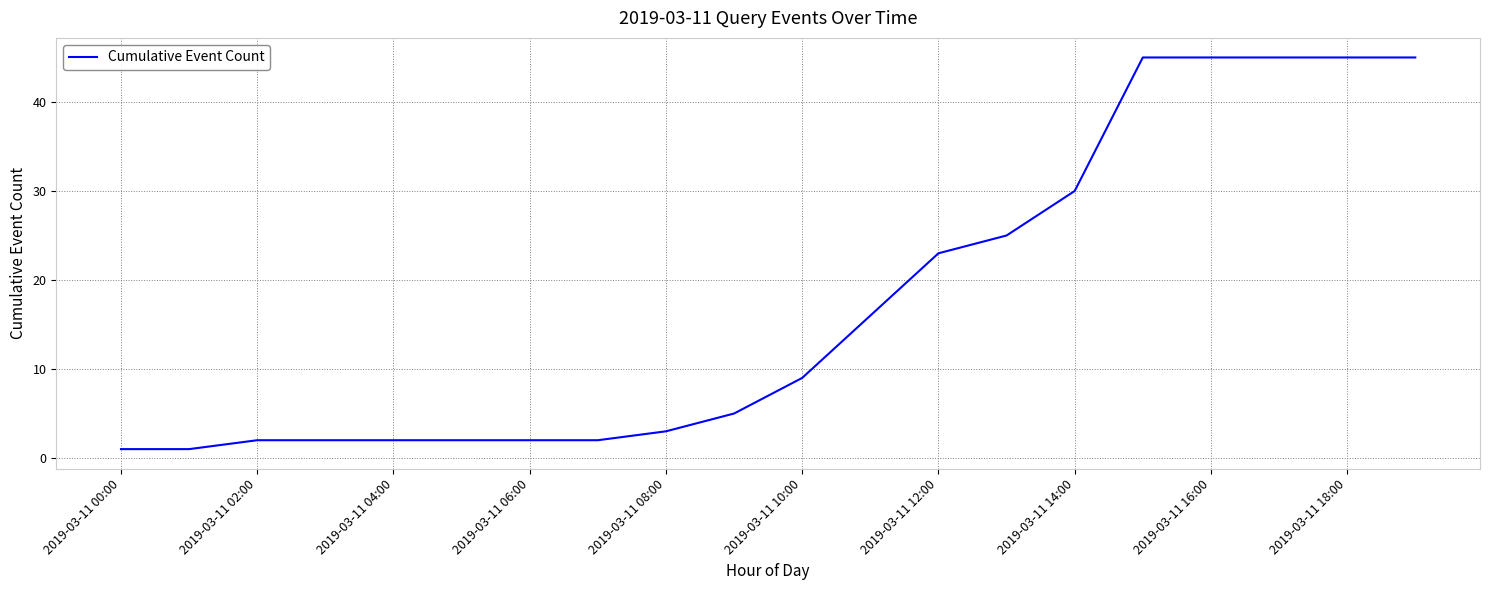

What is the difference between the second highest and minimum values?

44